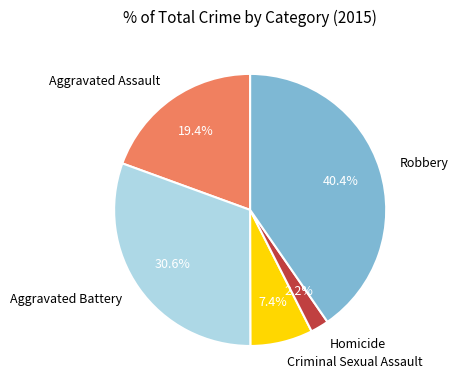

What is the largest slice in the pie chart?

Robbery